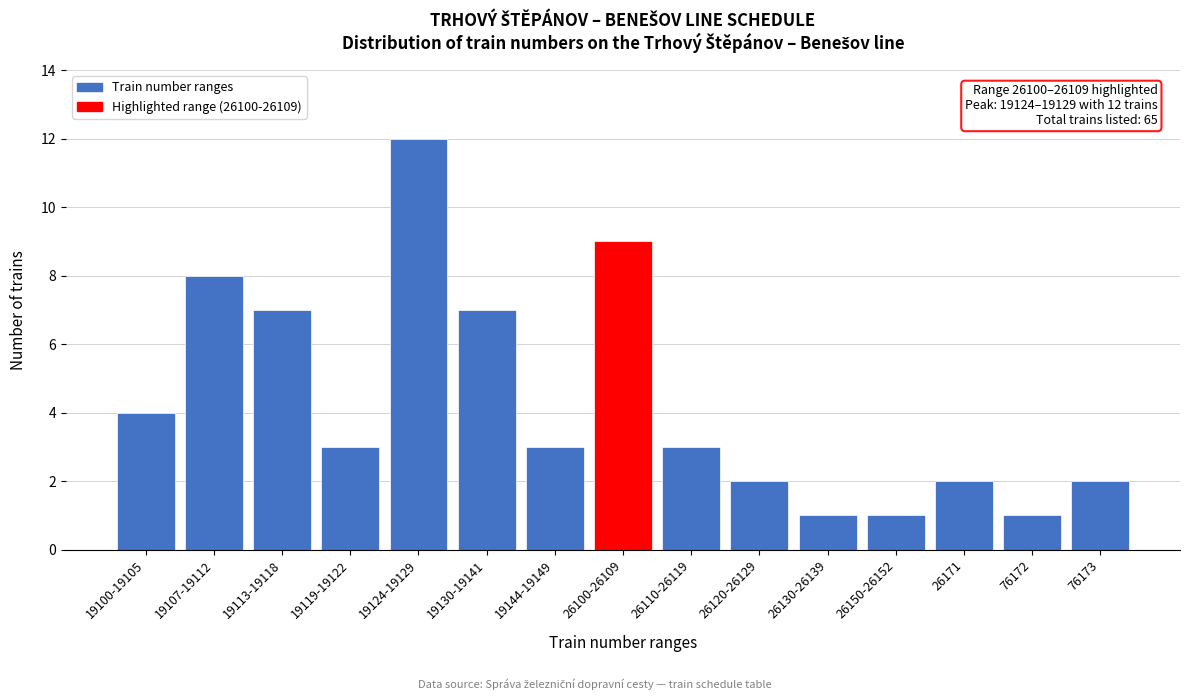

Reading left to right, list all the values displayed in this chart.

19100-19105=4	19107-19112=8	19113-19118=7	19119-19122=3	19124-19129=12	19130-19141=7	19144-19149=3	26100-26109=9	26110-26119=3	26120-26129=2	26130-26139=1	26150-26152=1	26171=2	76172=1	76173=2